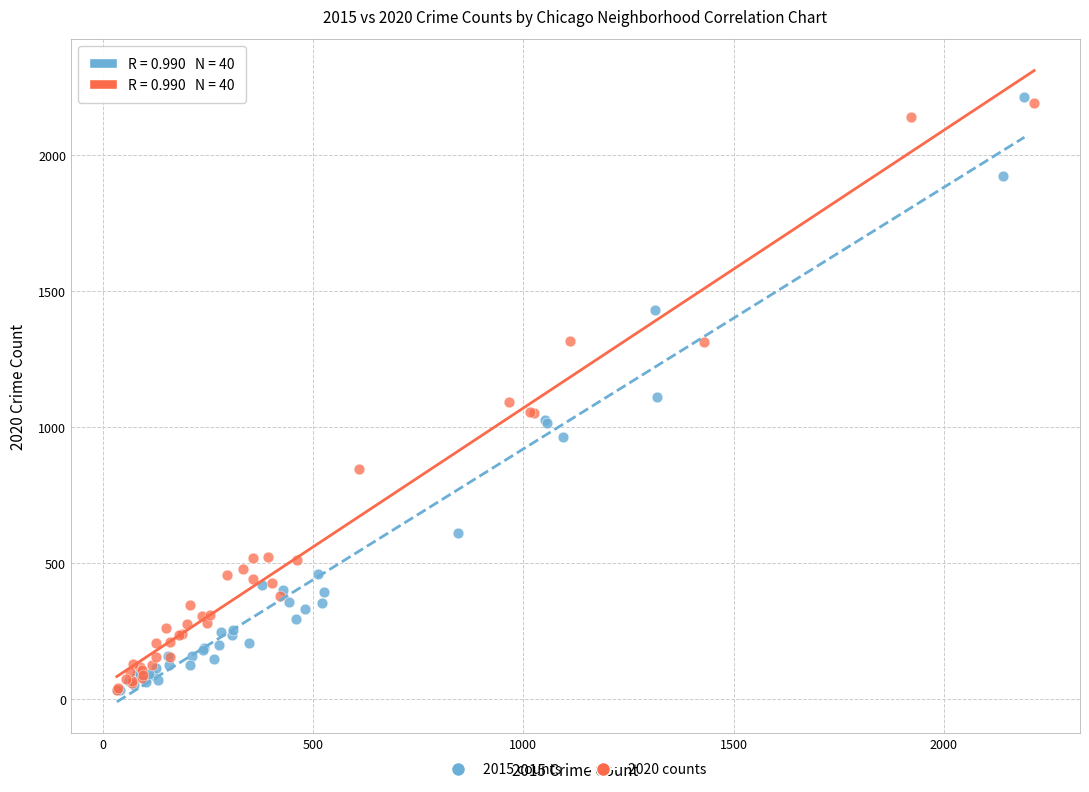

What are all the series names shown in the legend?

2015 counts, 2020 counts